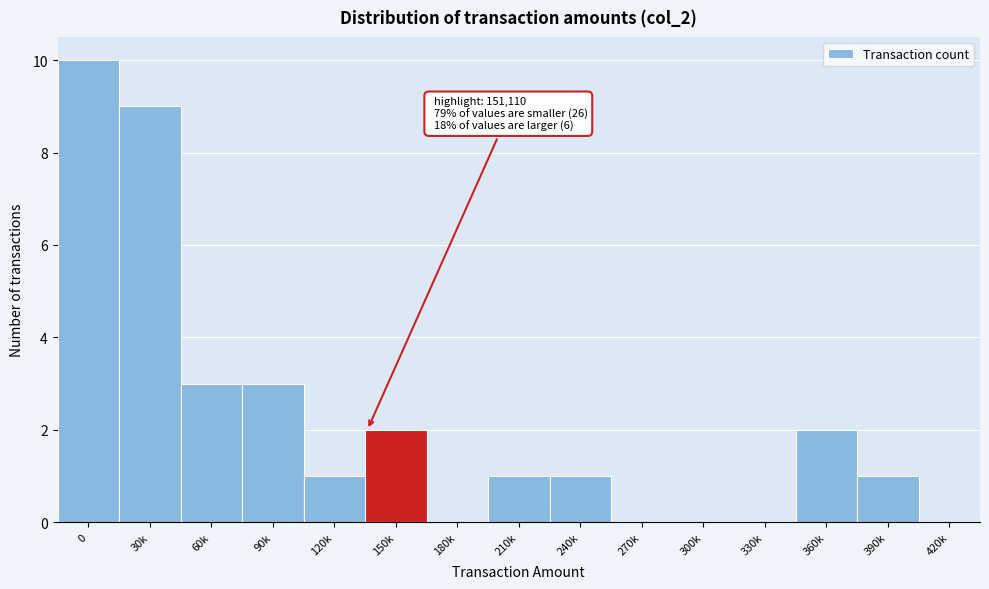

Reading right to left, what are all the values shown in this chart?

420k=0	390k=1	360k=2	330k=0	300k=0	270k=0	240k=1	210k=1	180k=0	150k=2	120k=1	90k=3	60k=3	30k=9	0=10